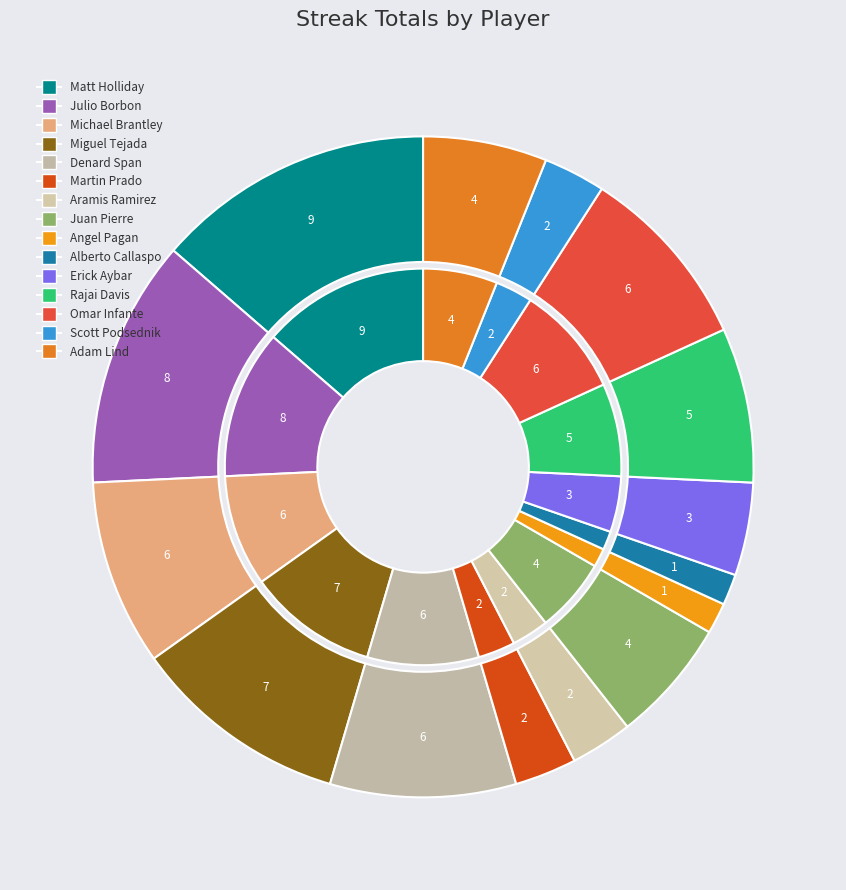

Which slice is the largest?

Matt Holliday